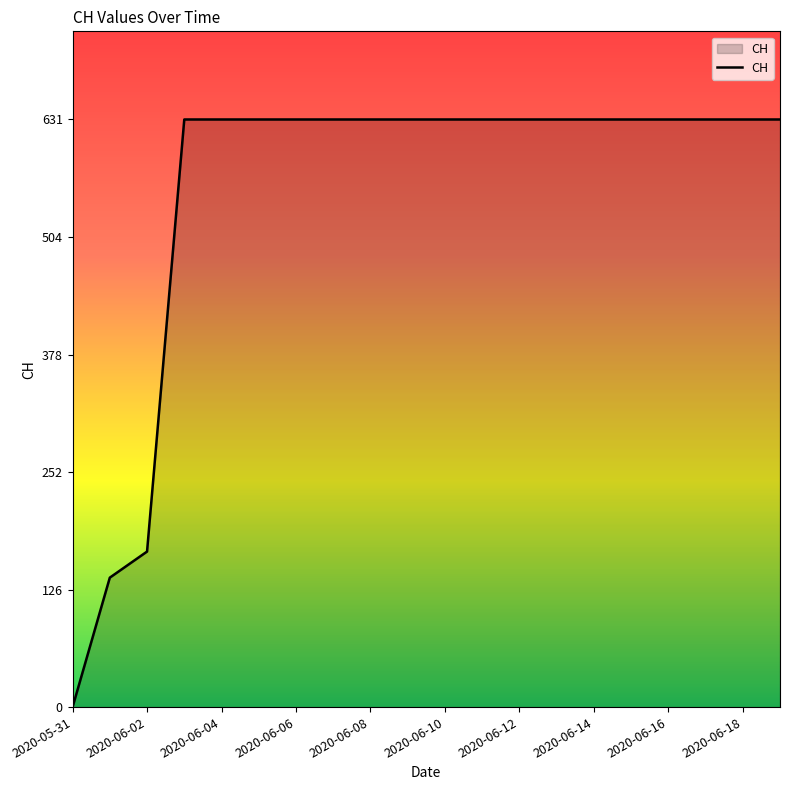

What is the difference between the maximum and minimum values?

631